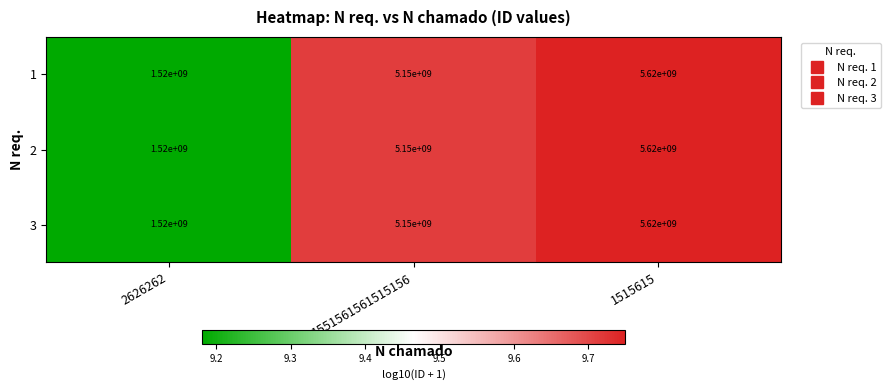

What is the difference between the 3 values at 1515615 and 2626262?

4100000000